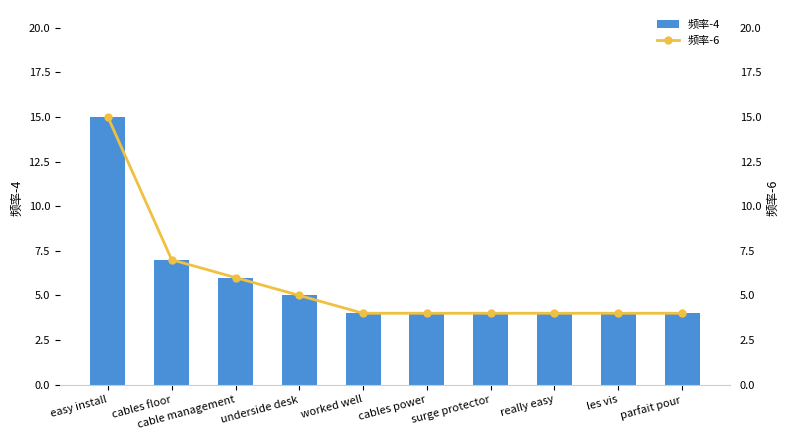

At which label is 频率-6 closest to 9?

cables floor